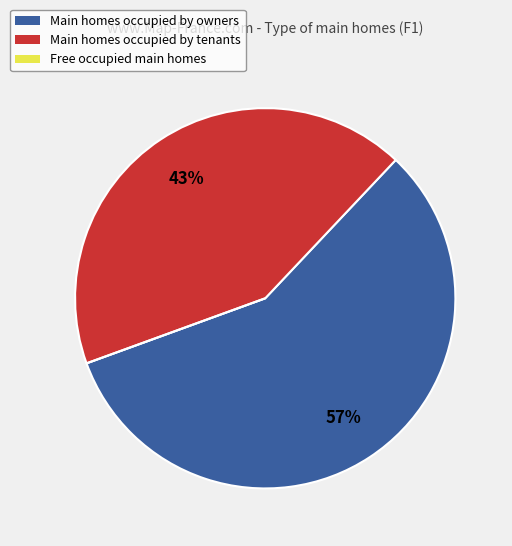

The Main homes occupied by owners slice represents 72% of the pie. True or false?

False